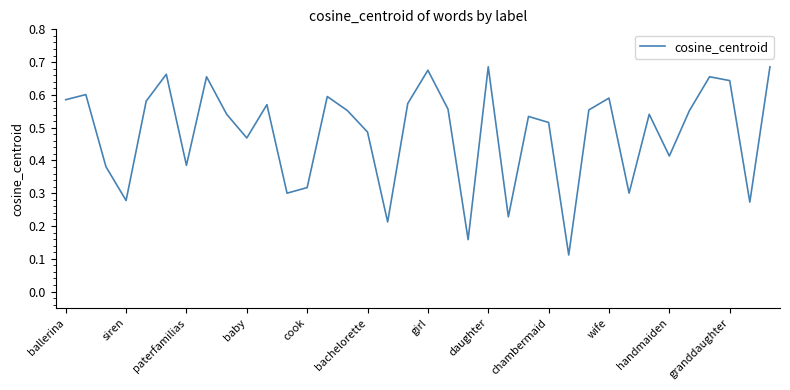

How many values are between 0 and 1?

36